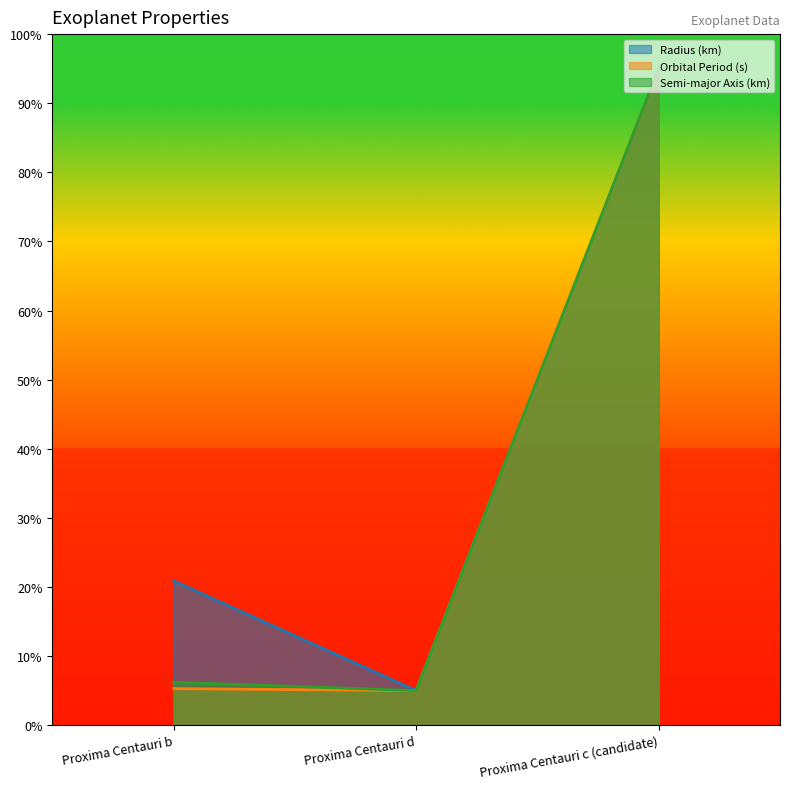

What is the sum of the Orbital Period (s) values at Proxima Centauri c (candidate) and Proxima Centauri b?

100.3